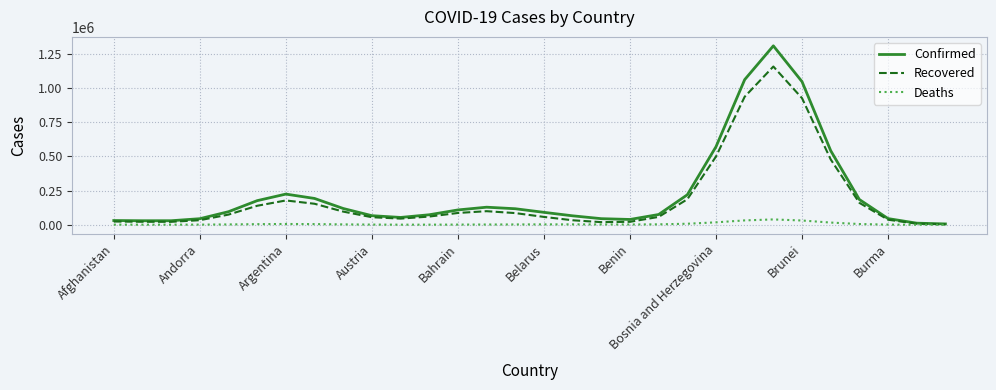

Which series has the widest spread of values?

Confirmed